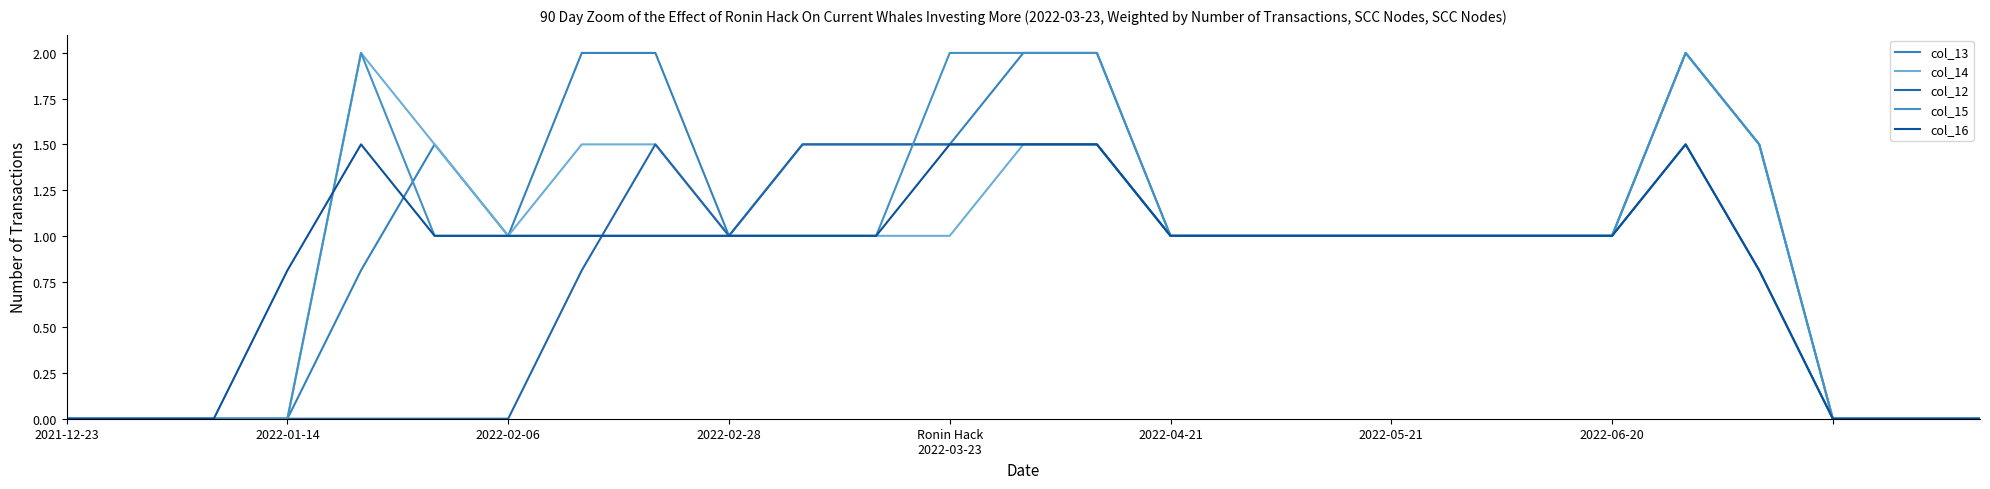

Where is the first local minimum for col_12?

2022-02-28